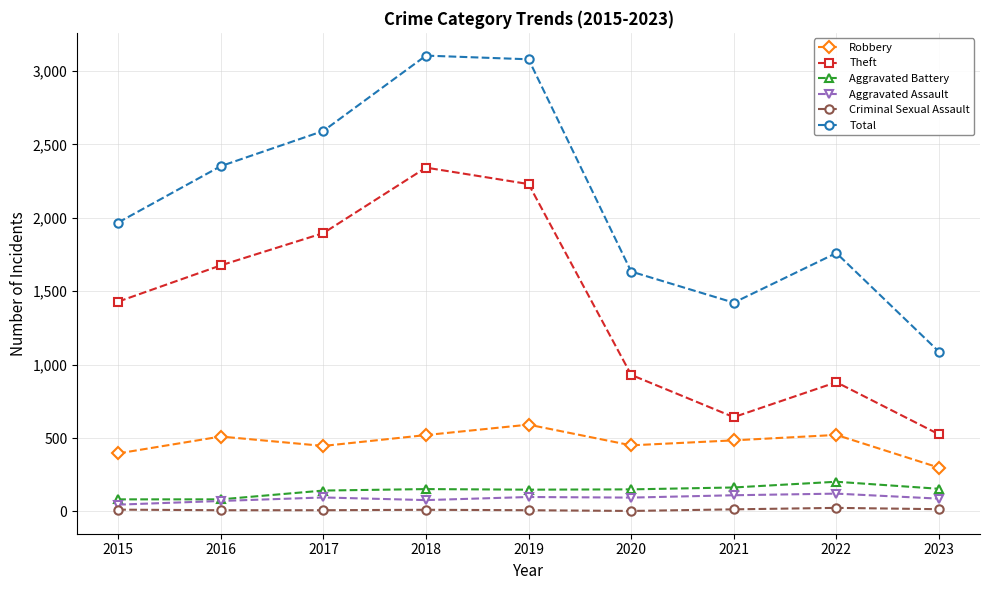

What is the sum of the Criminal Sexual Assault values at 2022 and 2017?

32